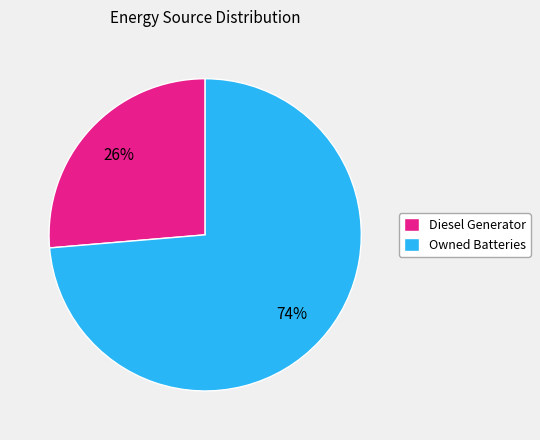

Which slice is the smallest?

Diesel Generator